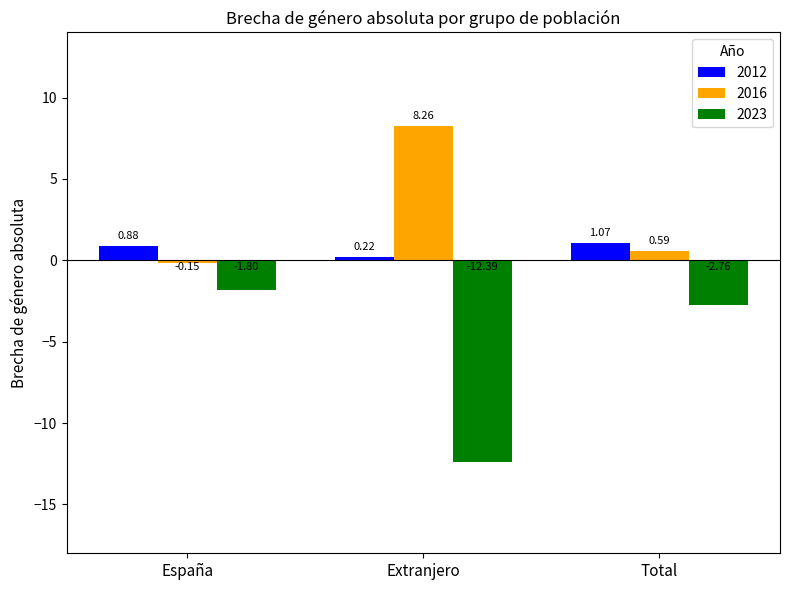

Between España and Extranjero, which series saw the biggest shift?

2023